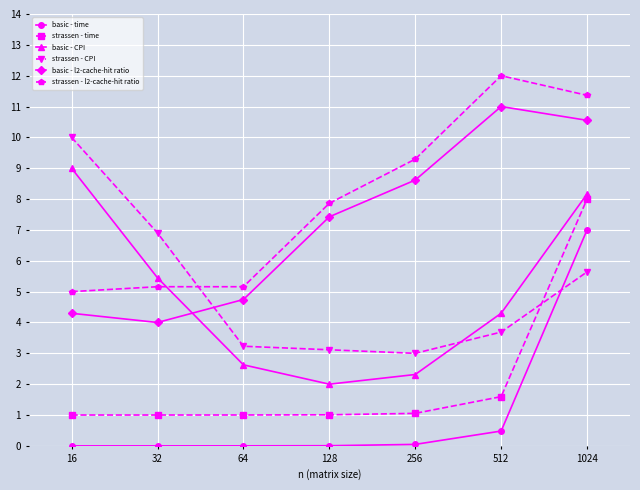

What is the difference between the maximum and minimum values in the basic - CPI series?

7.0